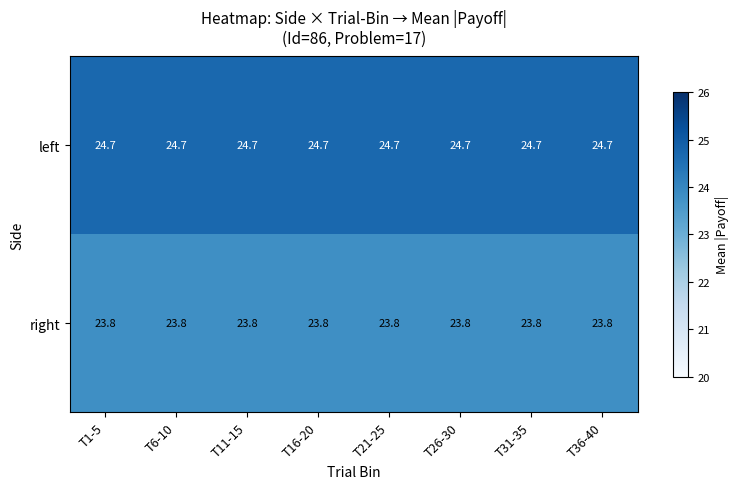

What is the total value across all series at T1-5?

48.5